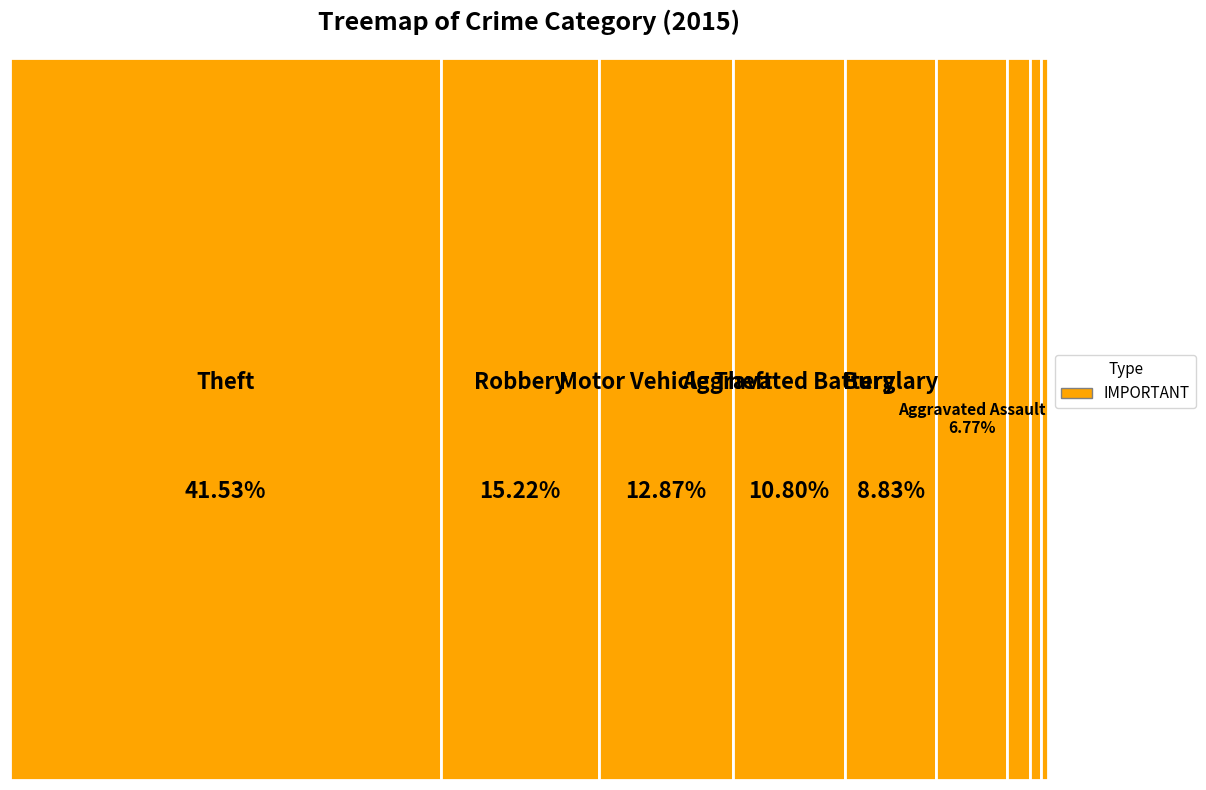

Between Burglary and Motor Vehicle Theft, which is larger?

Motor Vehicle Theft